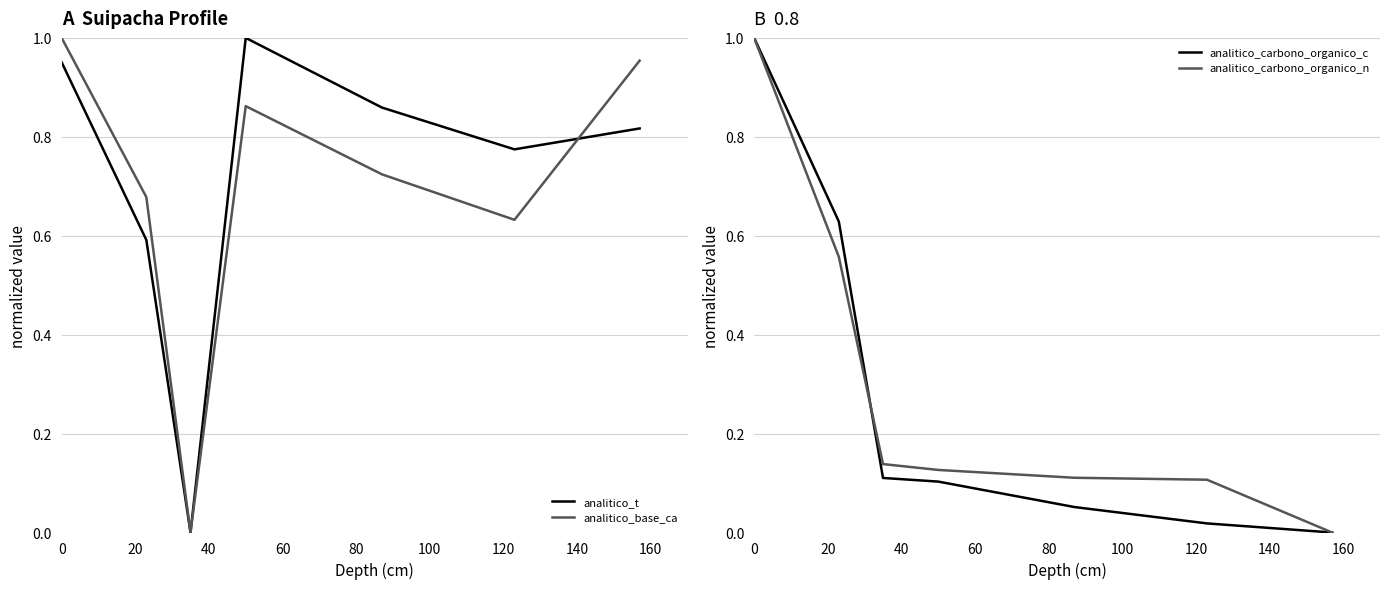

What is the highest value of the analitico_carbono_organico_n series?

1.0